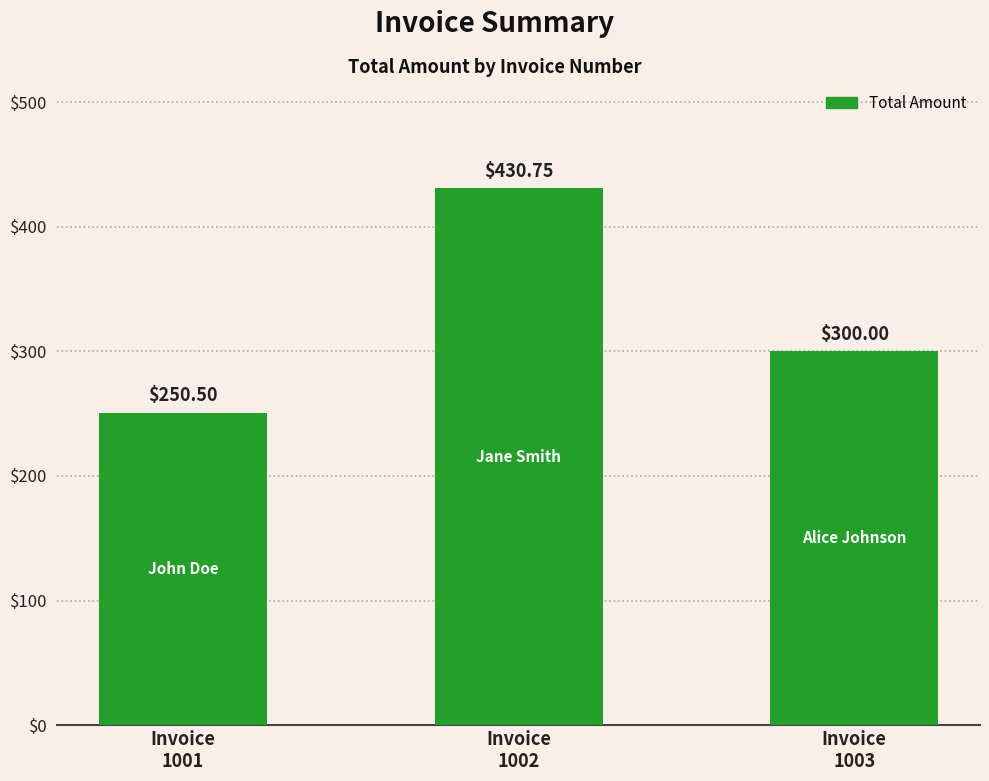

Read the value at Invoice
1001.

250.5